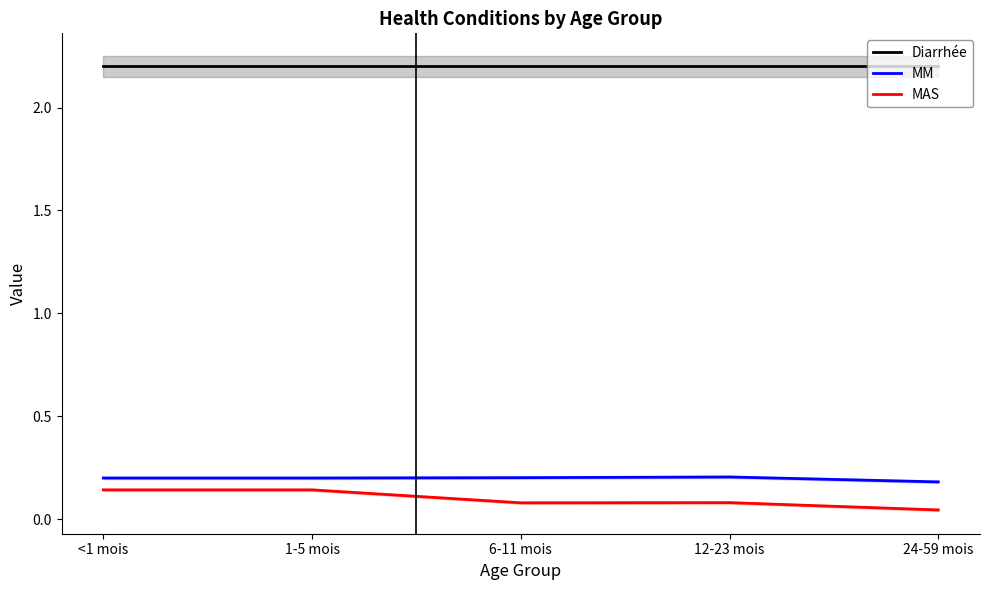

Reading right to left, what are all the values shown in this chart?

Diarrhée: 24-59 mois=2.2	12-23 mois=2.2	6-11 mois=2.2	1-5 mois=2.2	<1 mois=2.2
MM: 24-59 mois=0.2	12-23 mois=0.2	6-11 mois=0.2	1-5 mois=0.2	<1 mois=0.2
MAS: 24-59 mois=0.0	12-23 mois=0.1	6-11 mois=0.1	1-5 mois=0.1	<1 mois=0.1